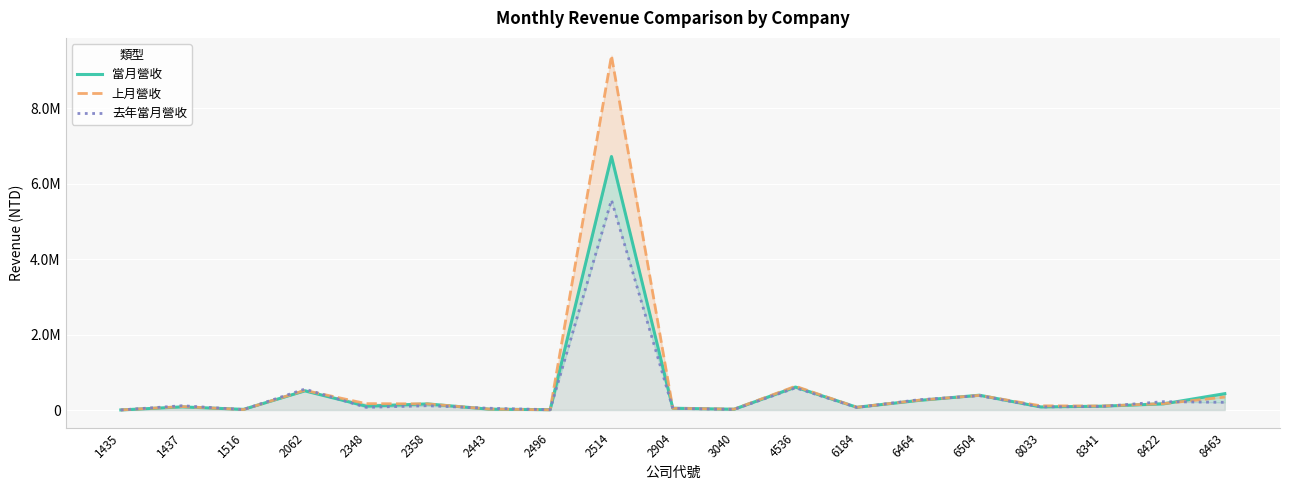

What is the sum of the 去年當月營收 values at 1437 and 6464?

385292